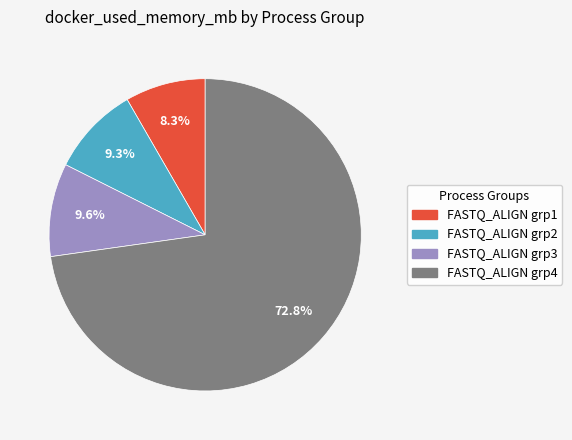

Is there a majority slice in this chart?

Yes